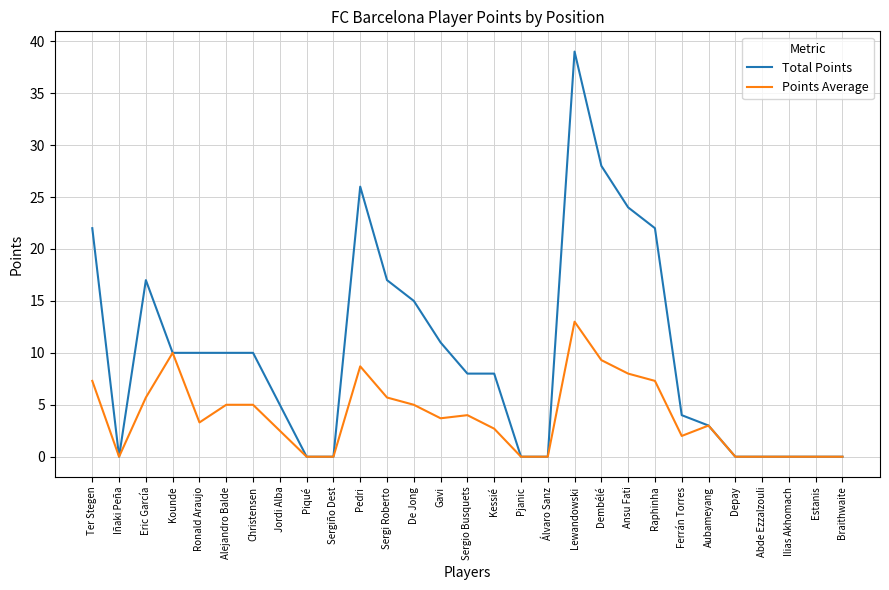

Which series has the widest spread of values?

Total Points